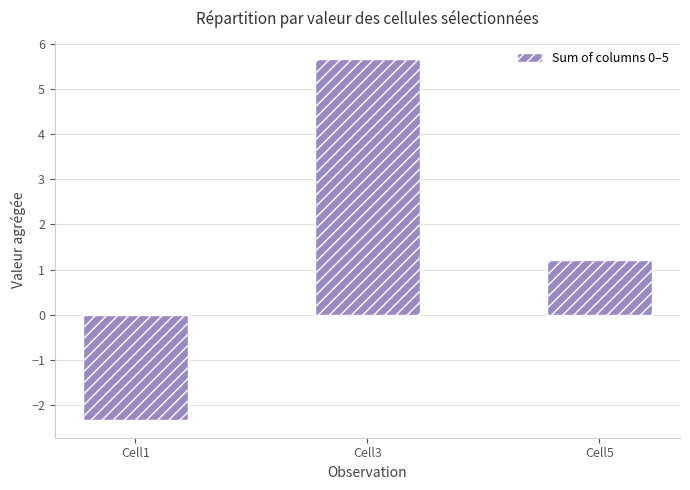

What is the value of the 3rd bar from the left?

1.2